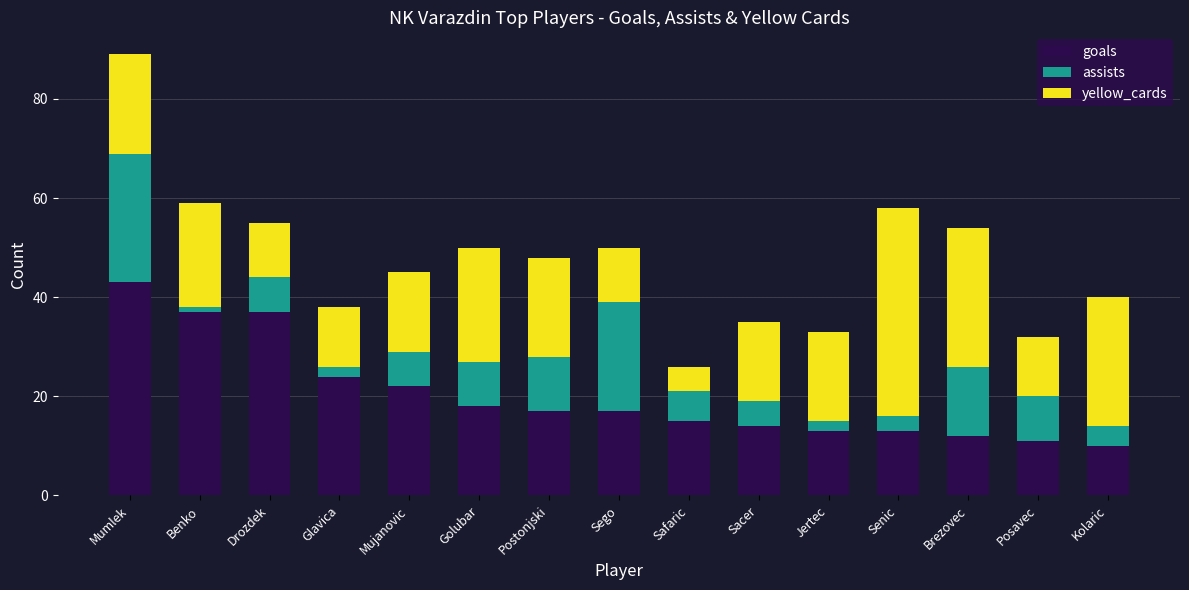

What is the total value across all series at Brezovec?

54